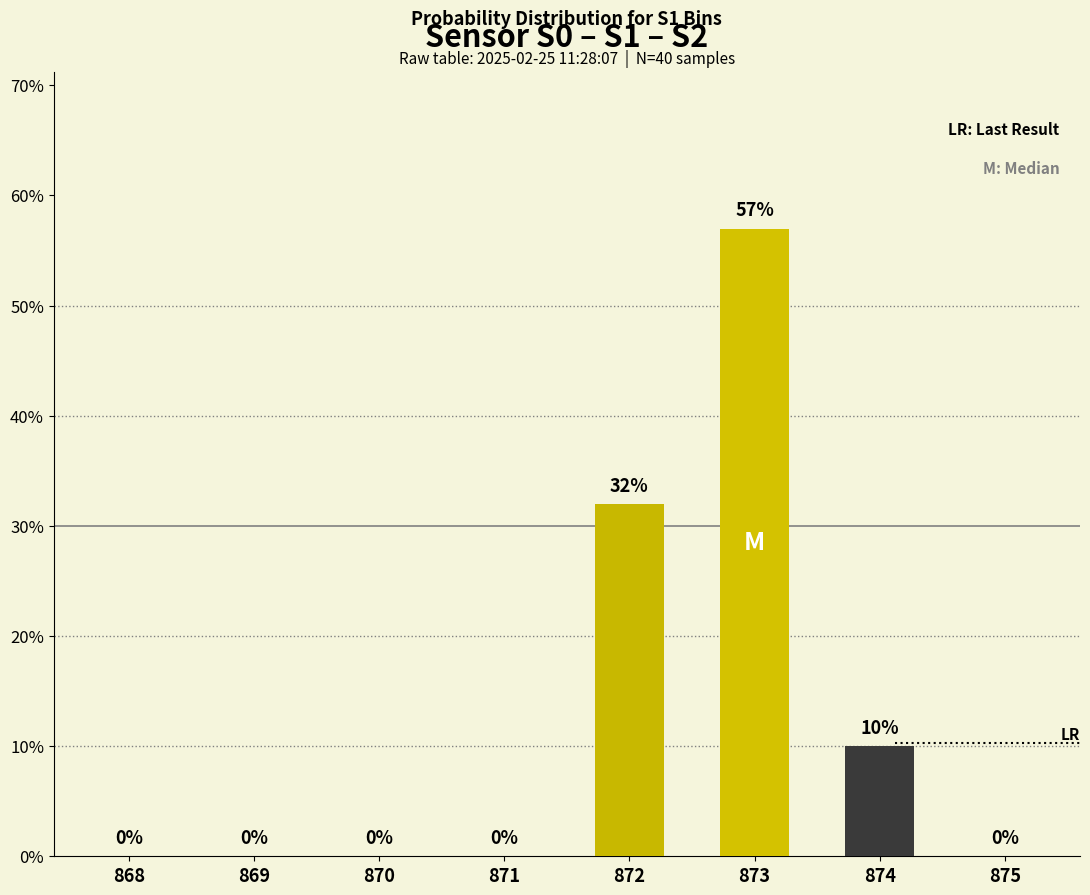

Is it true that the value at 869 is -20?

False